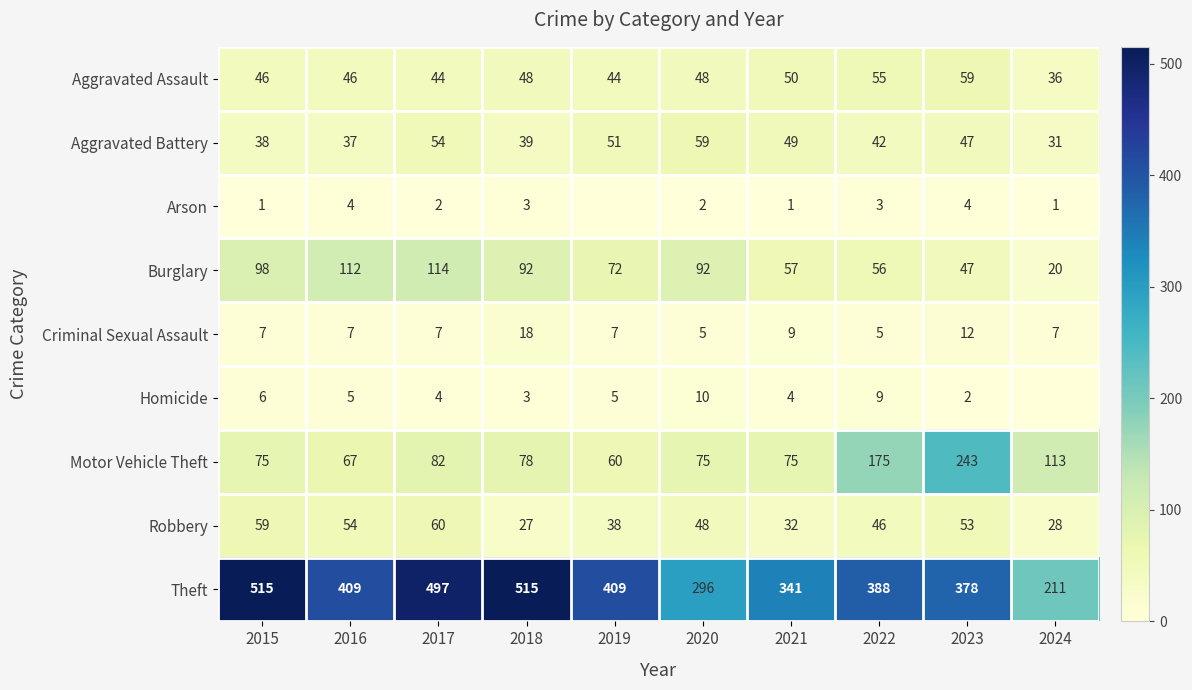

Where does the Motor Vehicle Theft series first go above 78?

2017